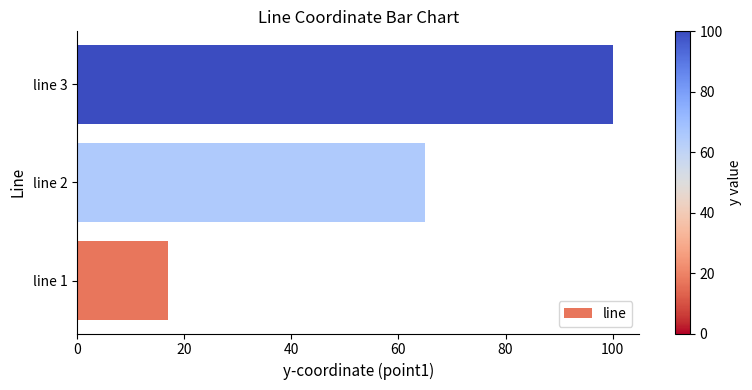

How many distinct data groups are displayed?

1